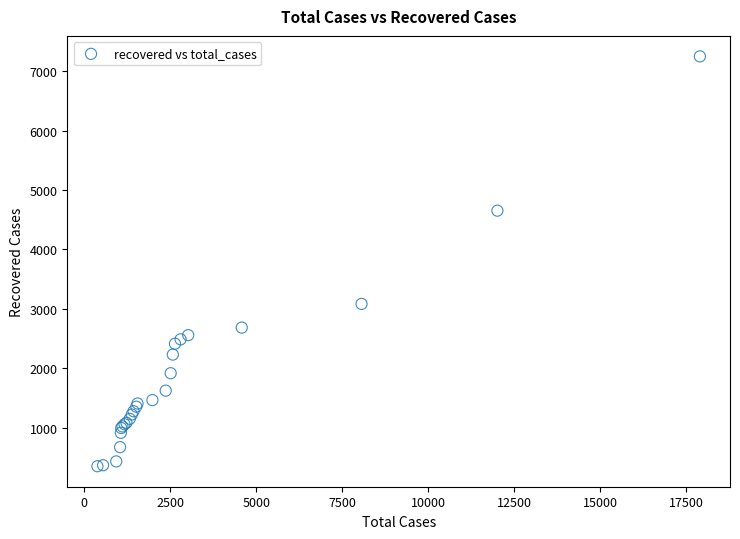

What Y value in the scatter plot is closest to 3801?

3085